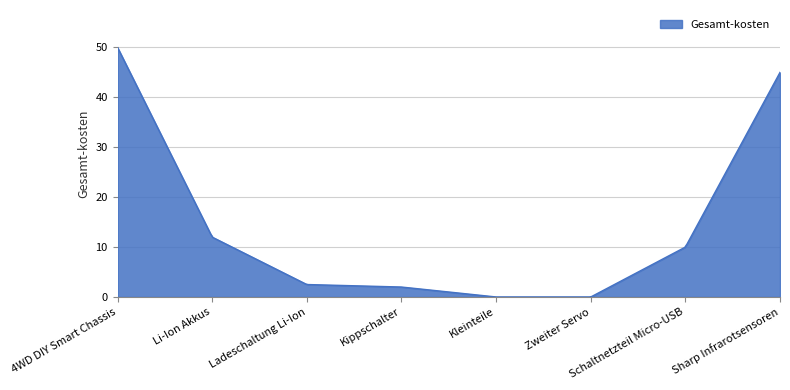

What is the maximum value shown in the chart?

50.0